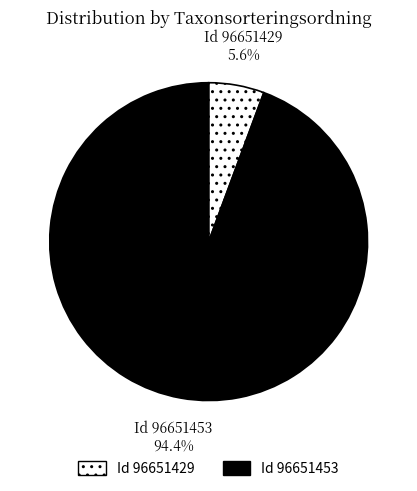

Is there any slice that represents more than half of the pie?

Yes